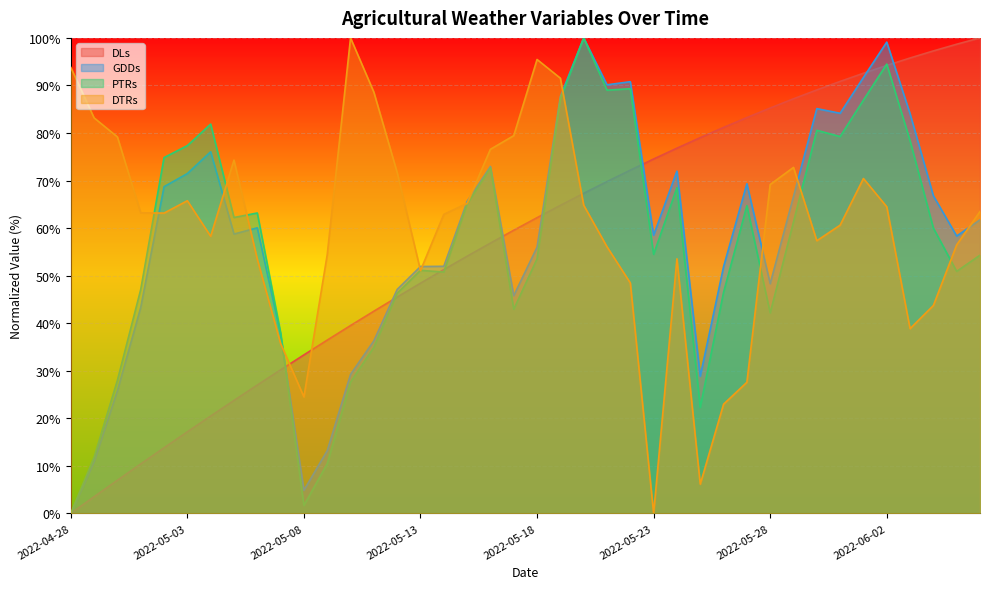

How many values in the PTRs series exceed 59?

20